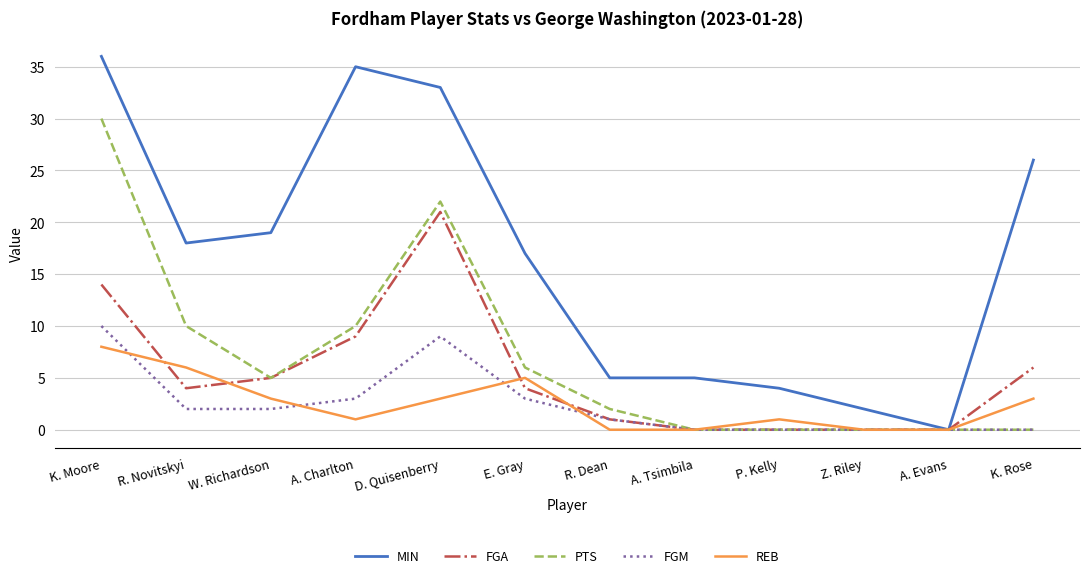

What is the difference between the PTS values at R. Novitskyi and R. Dean?

8